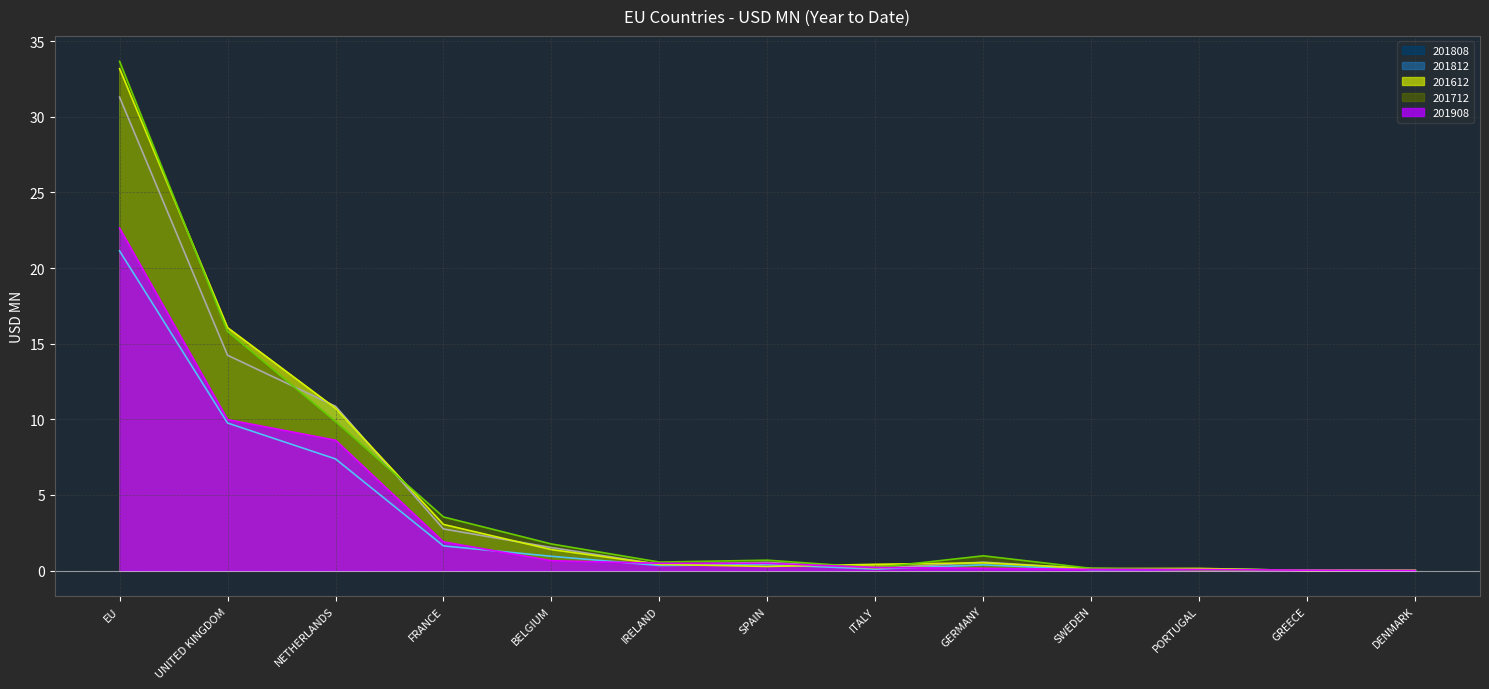

Is the value of 201612 line at GERMANY greater than the value of 201712 line at UNITED KINGDOM?

No